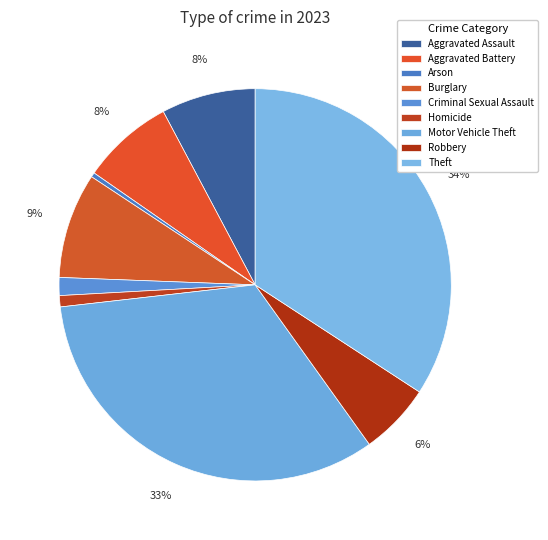

Combined, do Aggravated Assault and Criminal Sexual Assault account for over 50%?

No